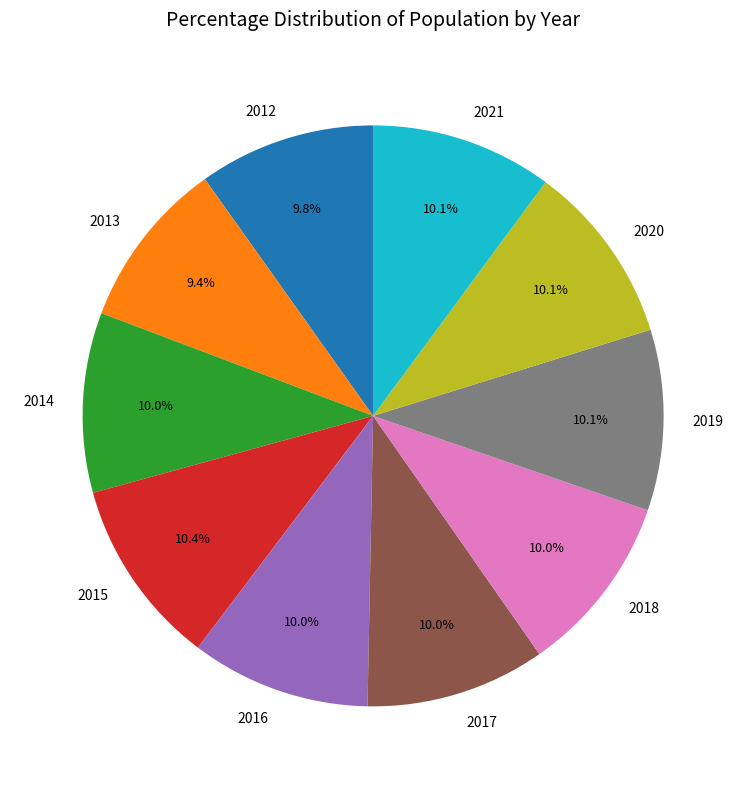

Does 2013 represent more than half of the total?

No